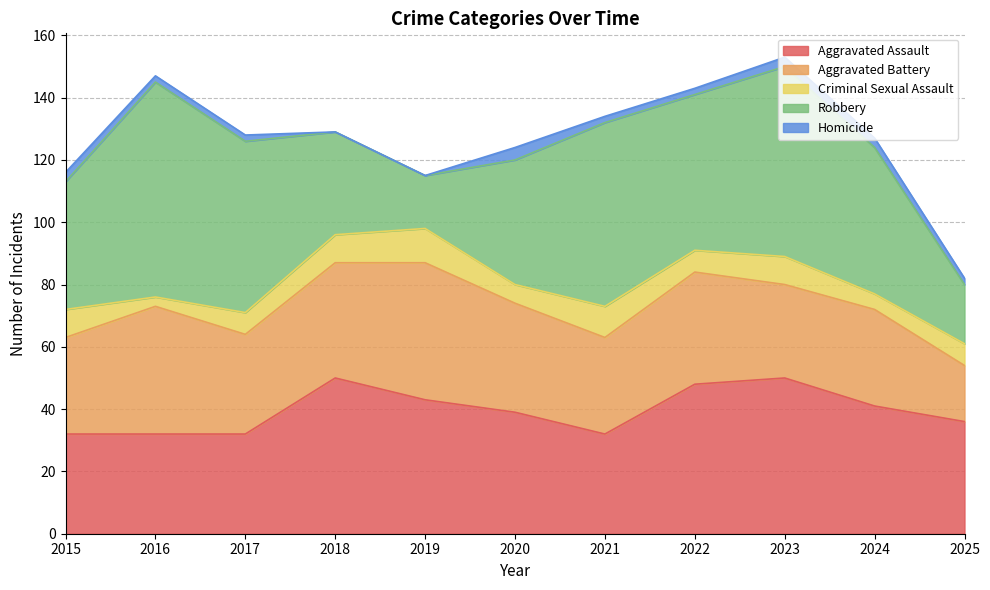

What are all the series names shown in the legend?

Aggravated Assault, Aggravated Battery, Criminal Sexual Assault, Robbery, Homicide